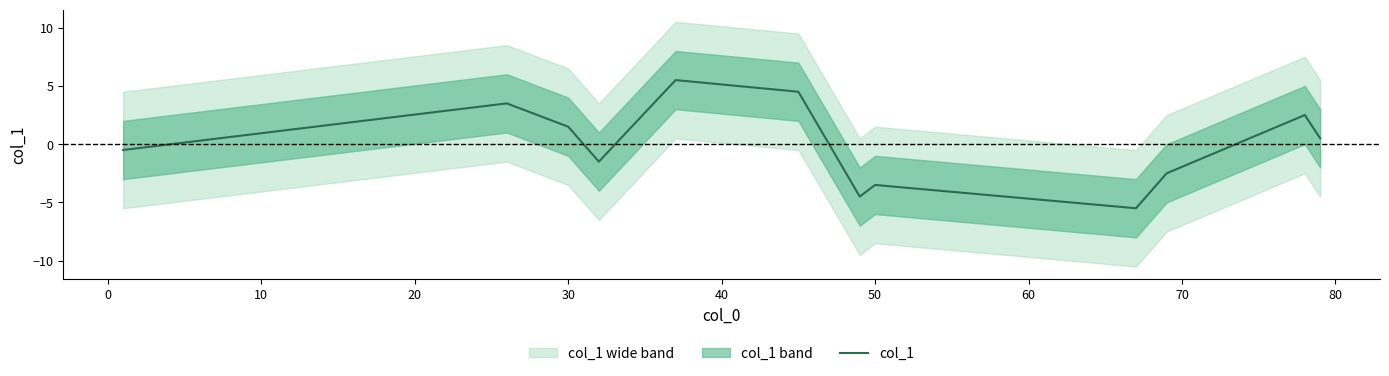

The value at 50 is -1.5. True or false?

False